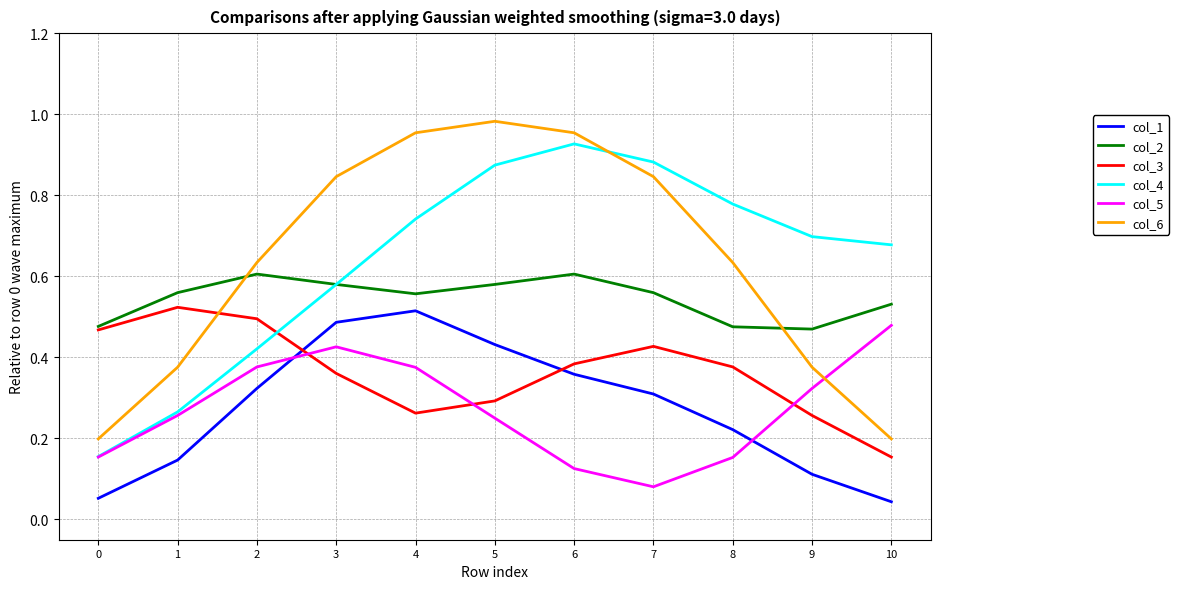

At which label is col_5 closest to 0?

7